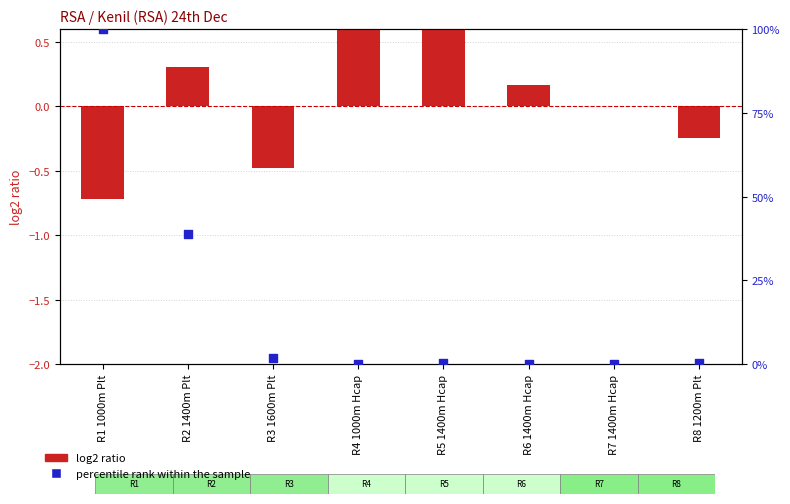

Which series reaches the maximum Y coordinate?

percentile rank within the sample